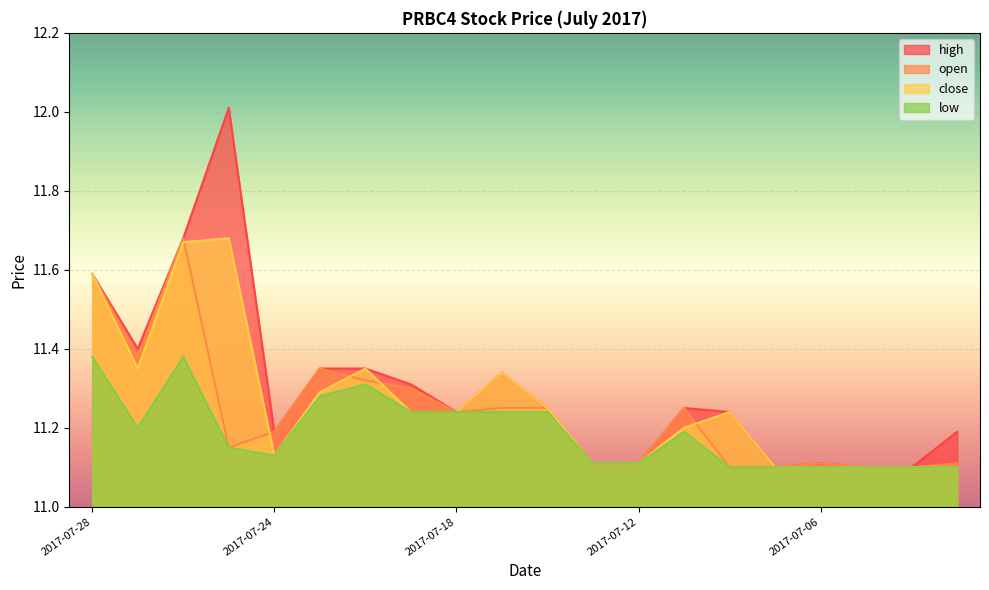

What is the average value of the low series?

11.2